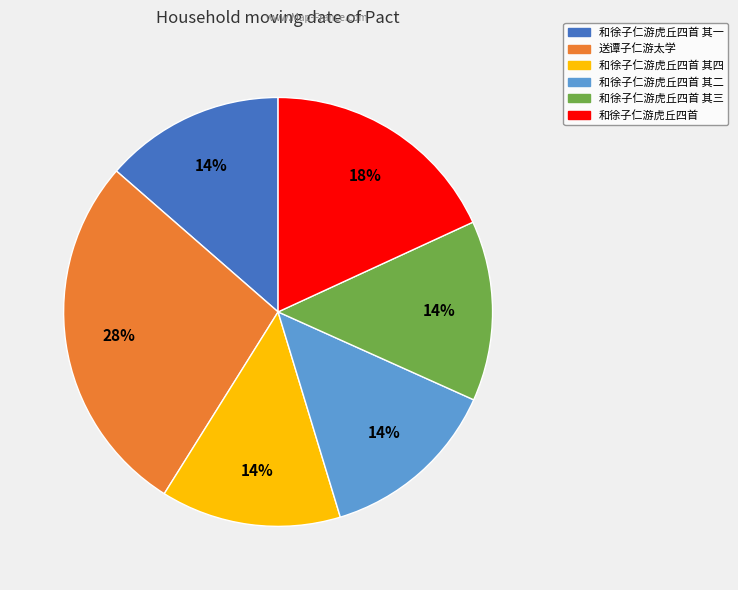

Is there a majority slice in this chart?

No